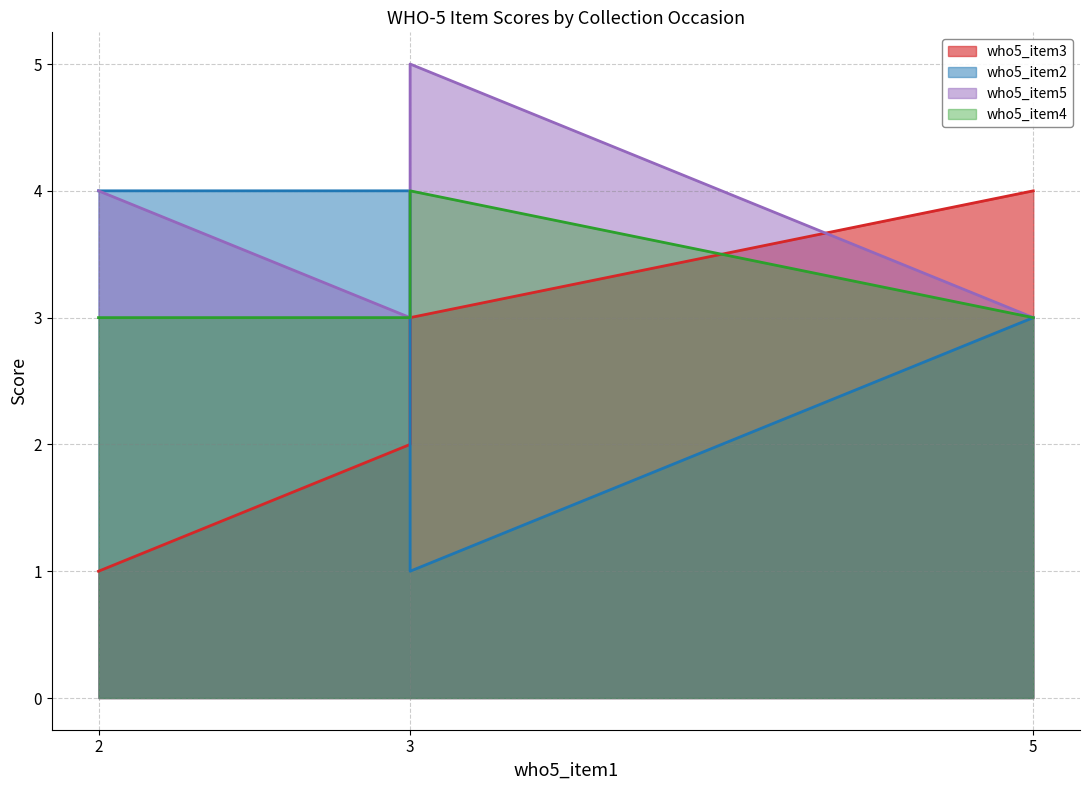

Rank the series at 3 from highest to lowest value.

who5_item2, who5_item5, who5_item4, who5_item3